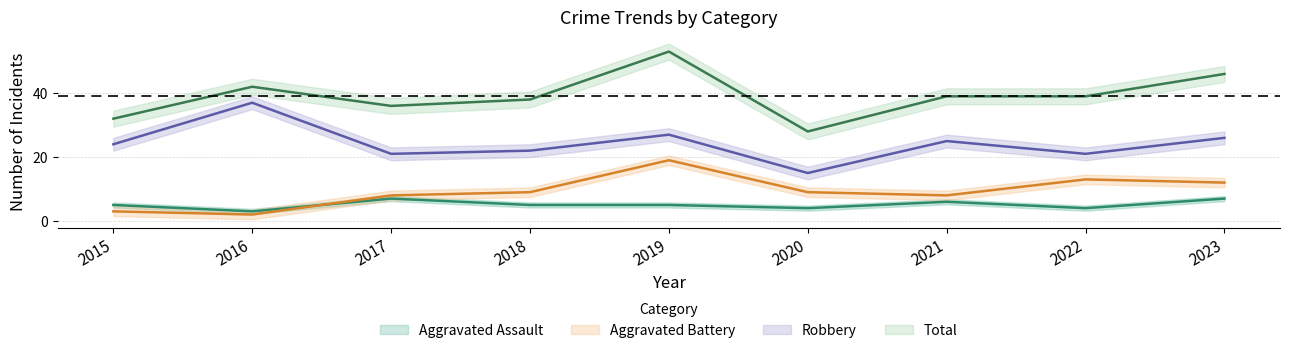

What is the highest value of the Total series?

53